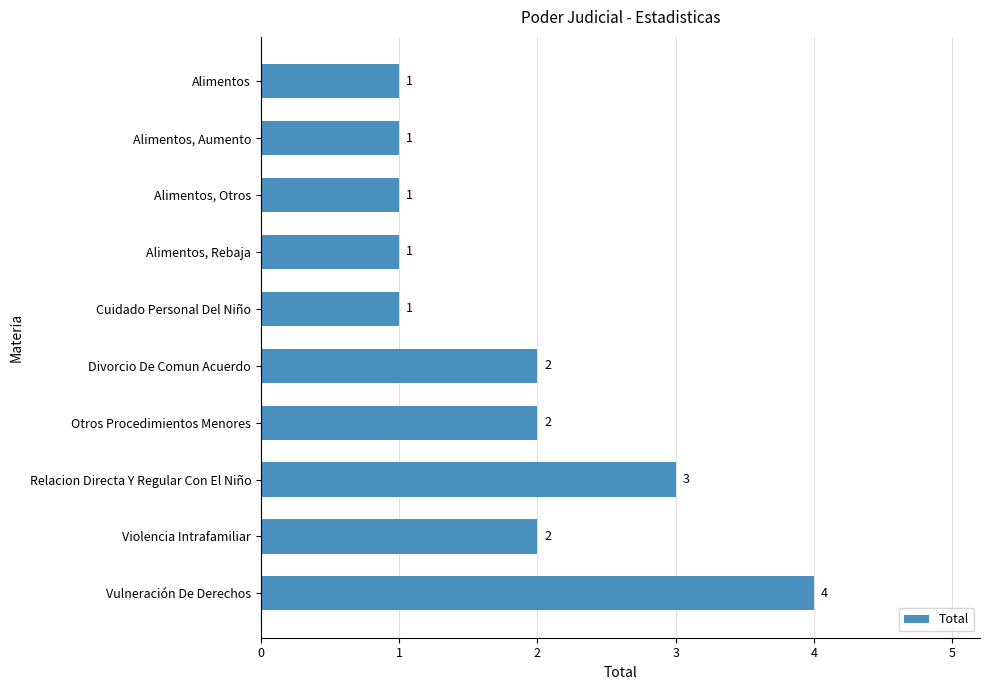

Which has a higher value, Alimentos or Violencia Intrafamiliar?

Violencia Intrafamiliar